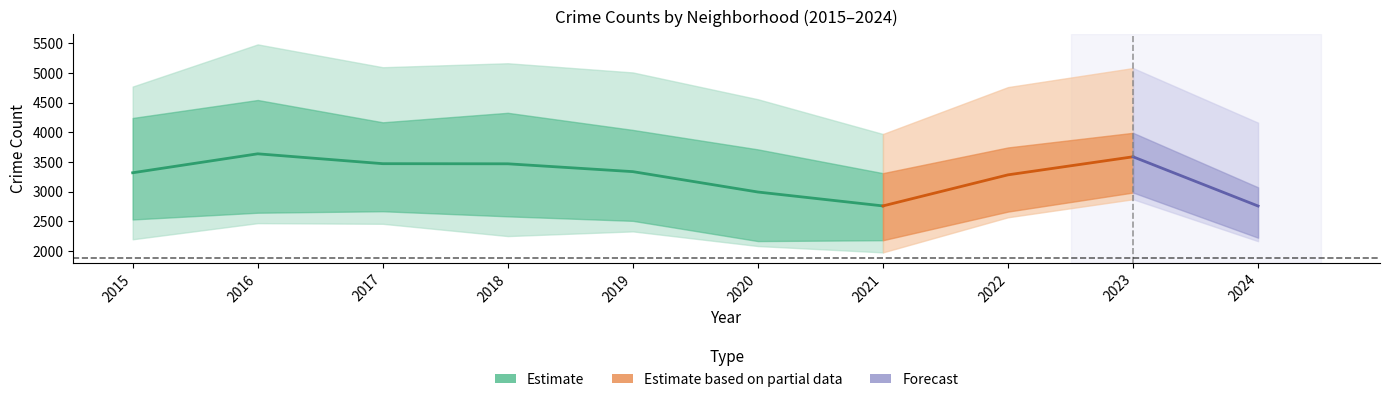

At which category does Englewood reach its first local peak?

2016